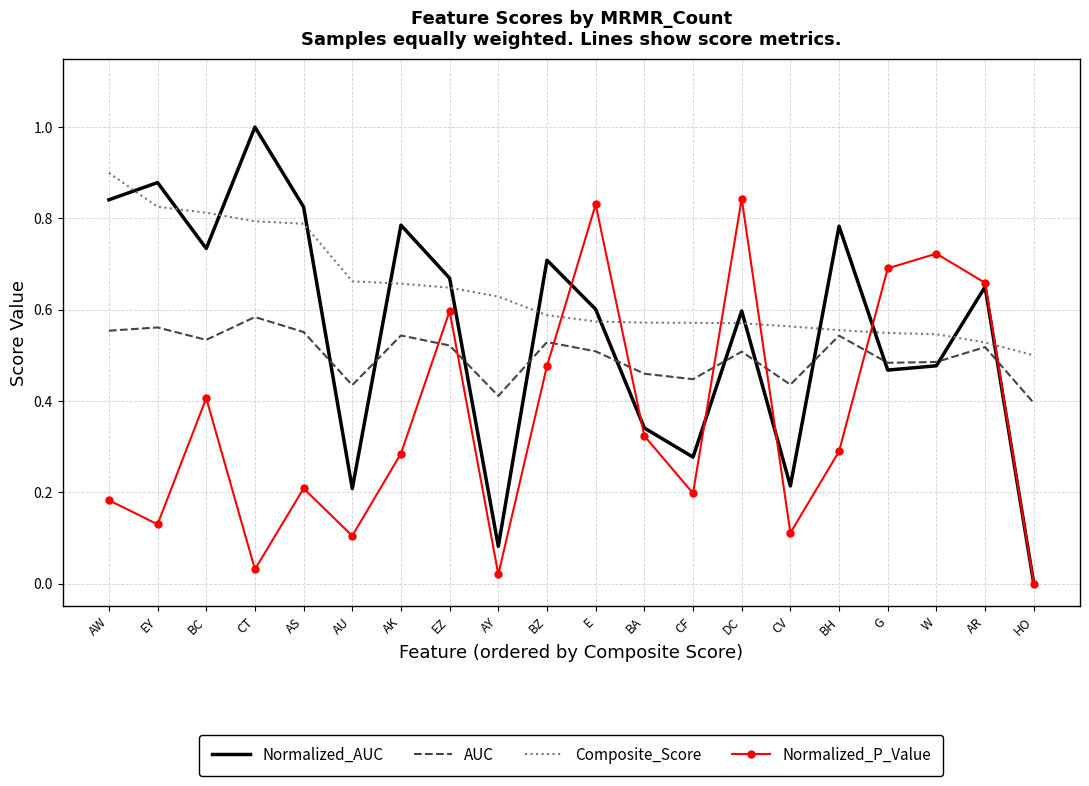

What position from the right is AR?

2